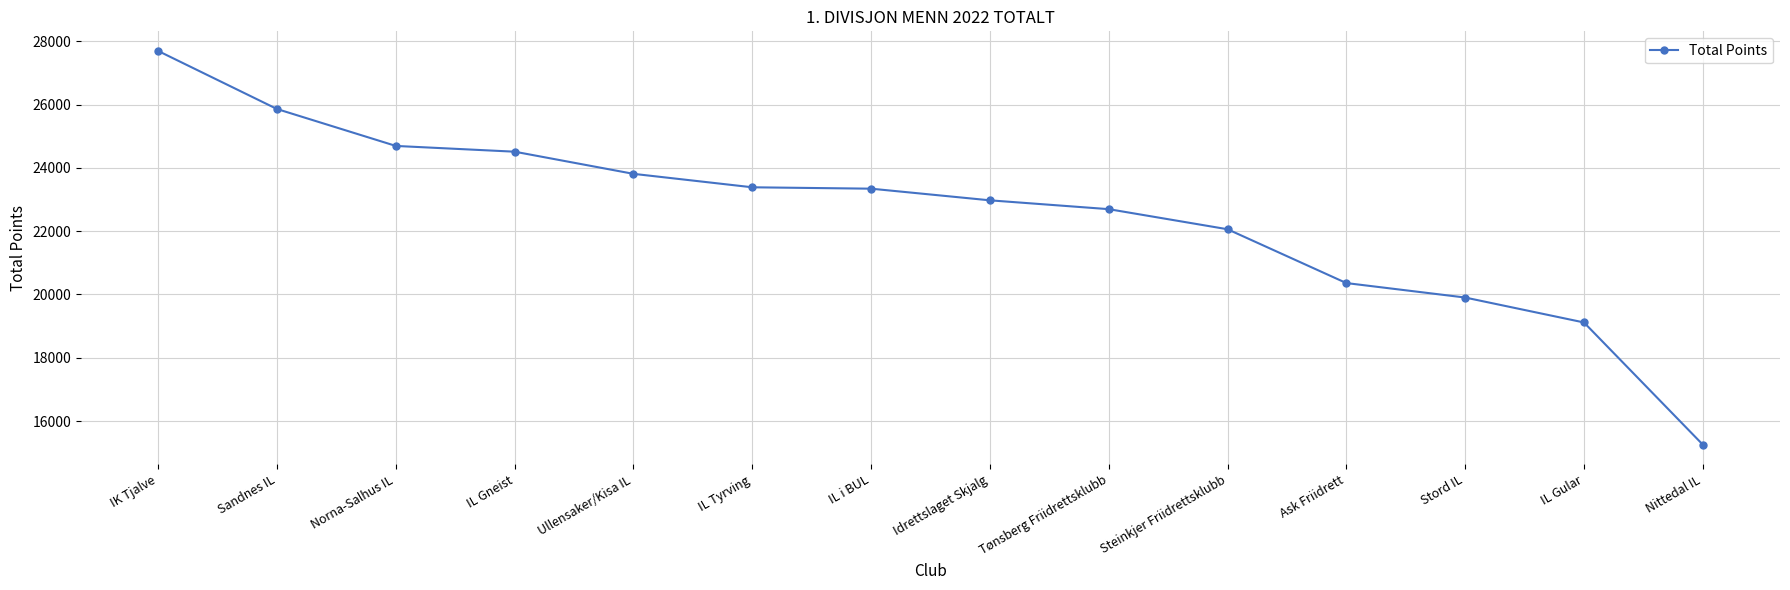

Where does the data first go above 23343?

IK Tjalve